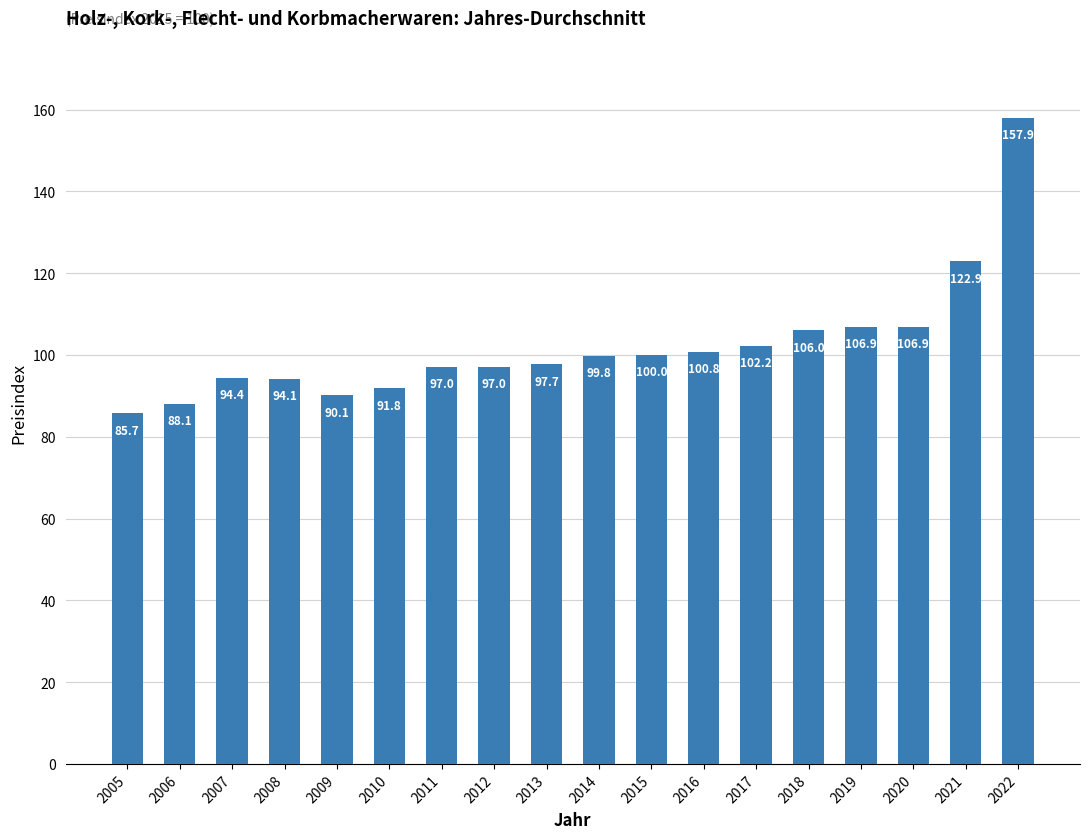

What is the maximum value shown in the chart?

157.9